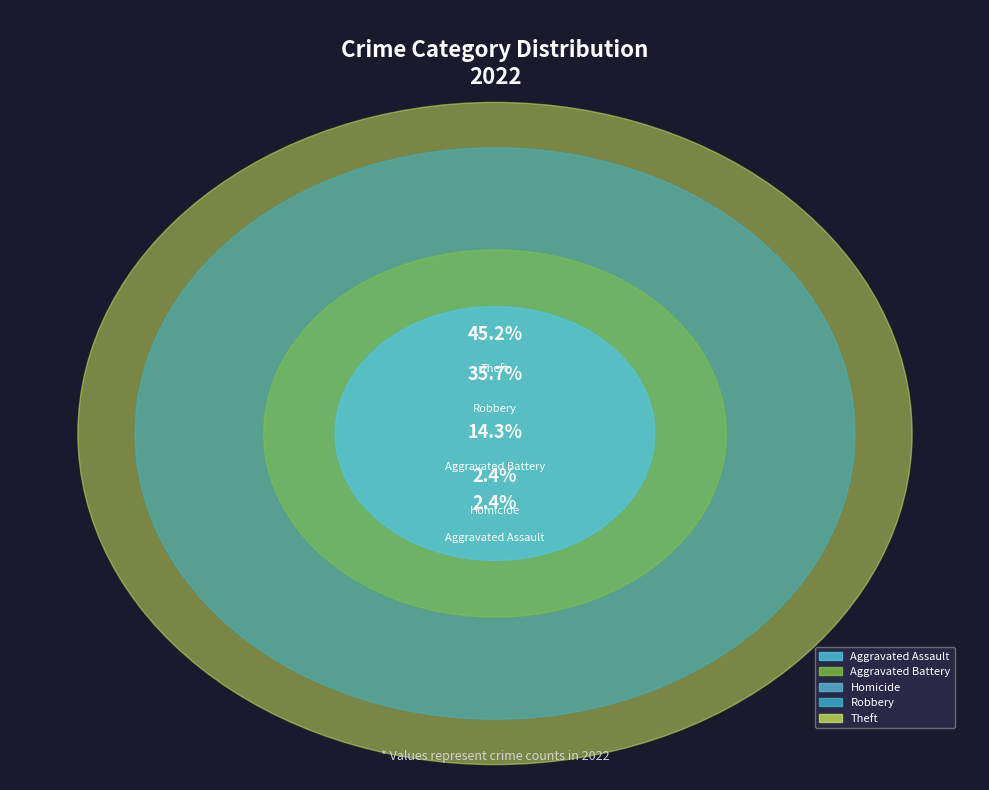

Between Theft and Aggravated Battery, which is larger?

Theft